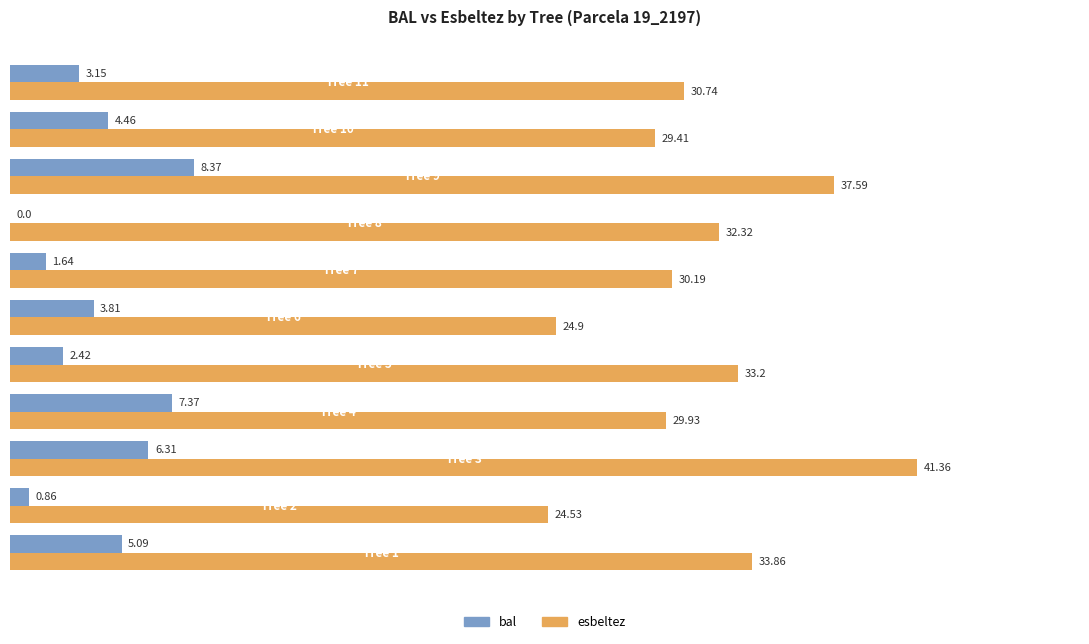

Which series has the largest total across all categories?

esbeltez